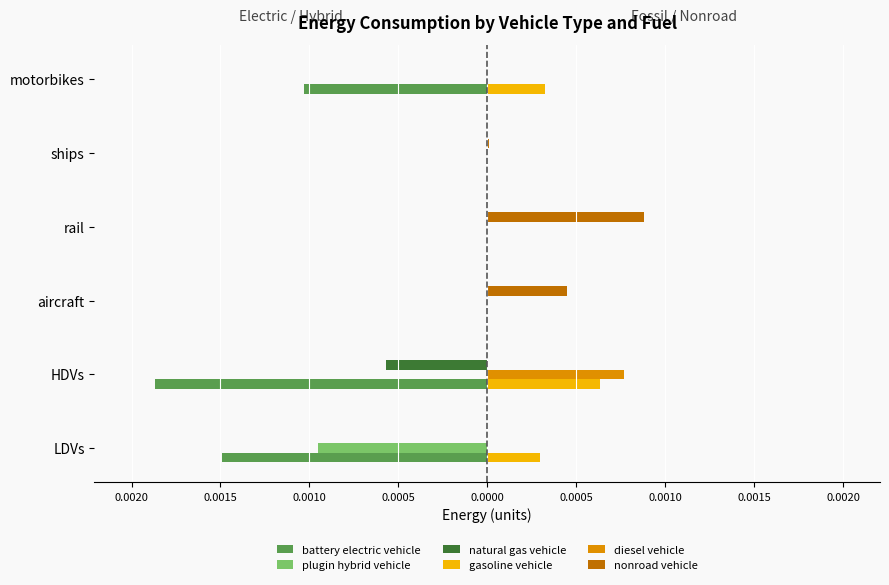

What are all the series names shown in the legend?

battery electric vehicle, plugin hybrid vehicle, natural gas vehicle, gasoline vehicle, diesel vehicle, nonroad vehicle